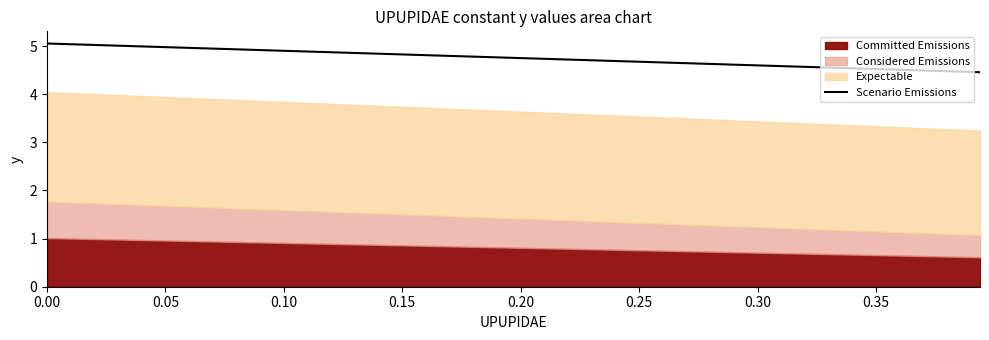

What is the highest value of the Scenario Emissions series?

5.1